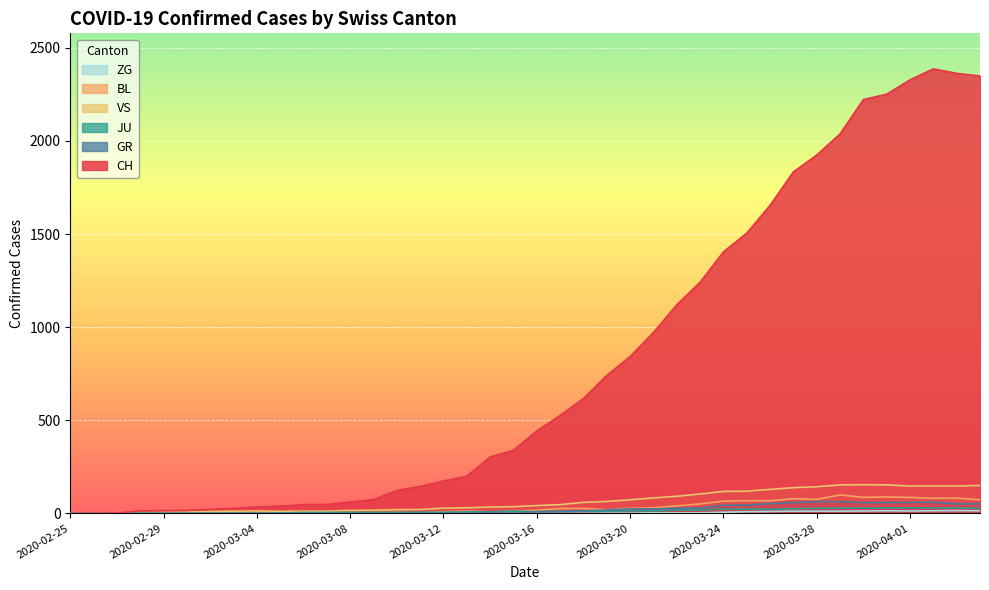

The value of BL at 2020-03-16 is 26. True or false?

False